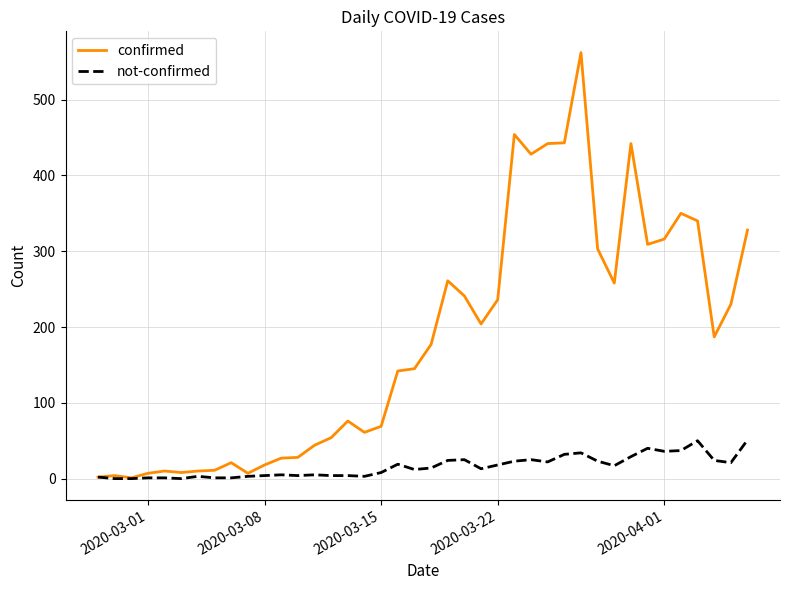

What is the maximum value shown in the chart?

562